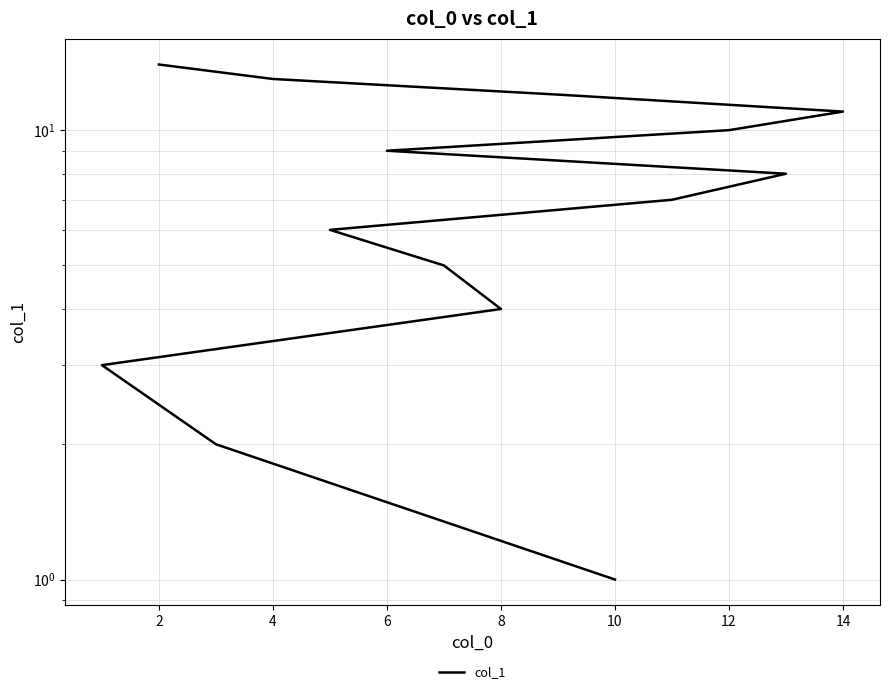

What is the smallest value displayed?

1